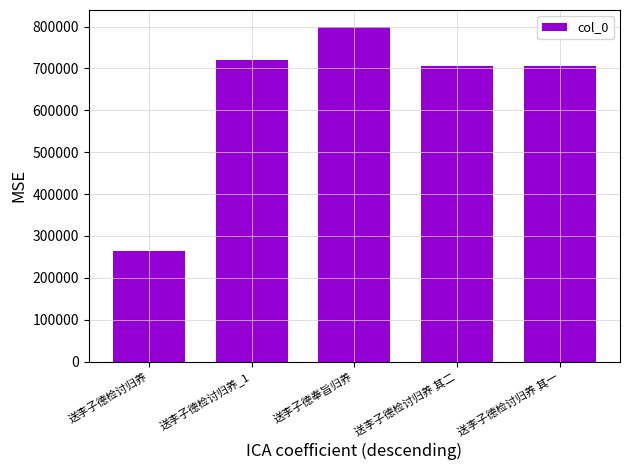

What is the greatest value displayed?

799615